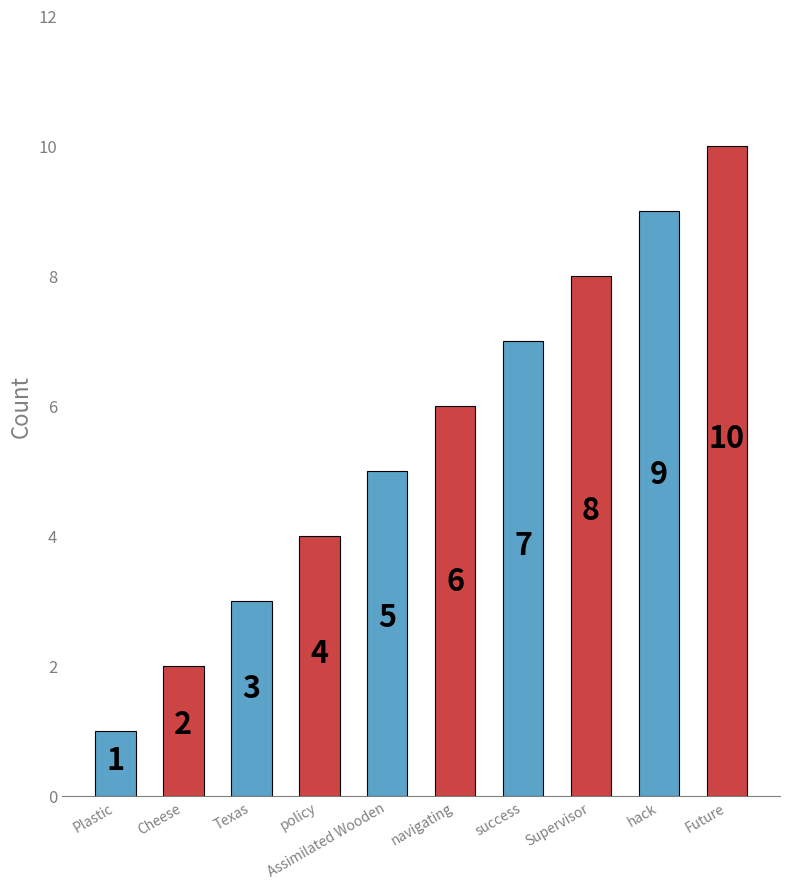

How many bars are there in total?

10